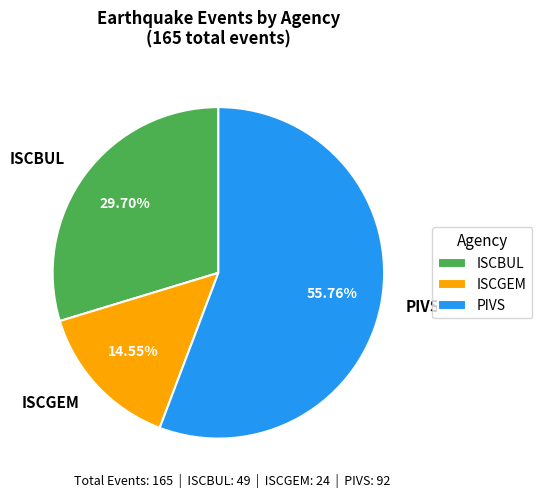

Does any single category account for the majority?

Yes